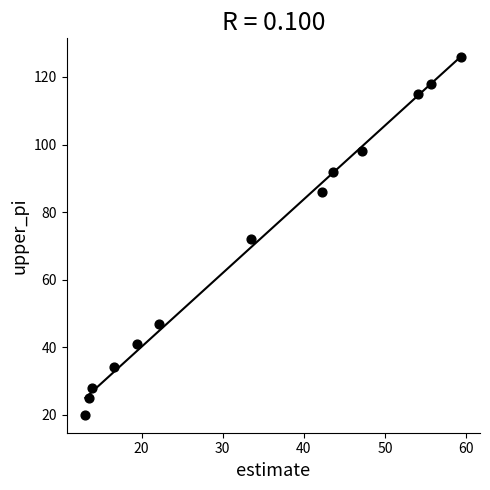

What is the range of Y values (max minus min)?

106